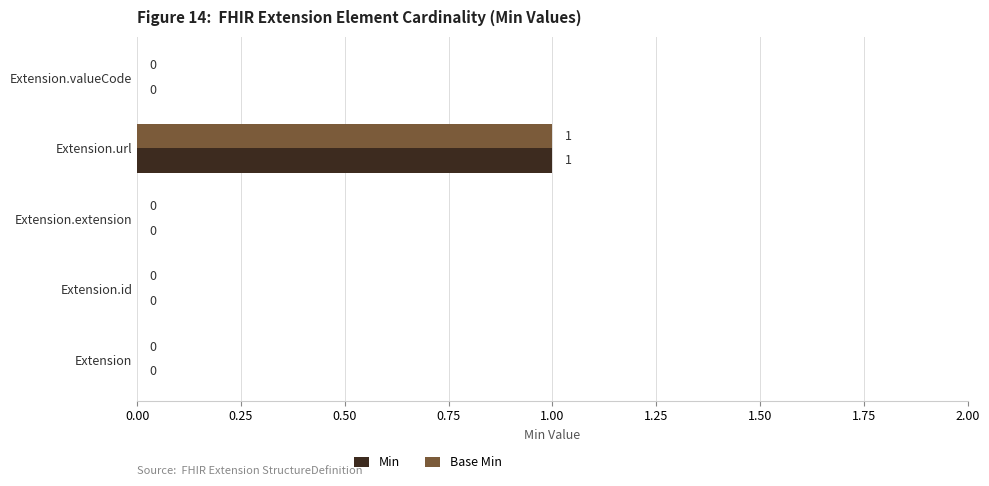

What is the greatest value displayed?

1